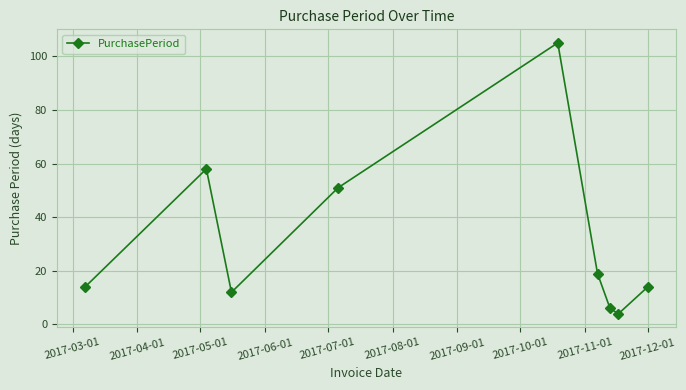

Reading left to right, transcribe all the data shown in this chart.

14	58	12	51	105	19	6	4	14